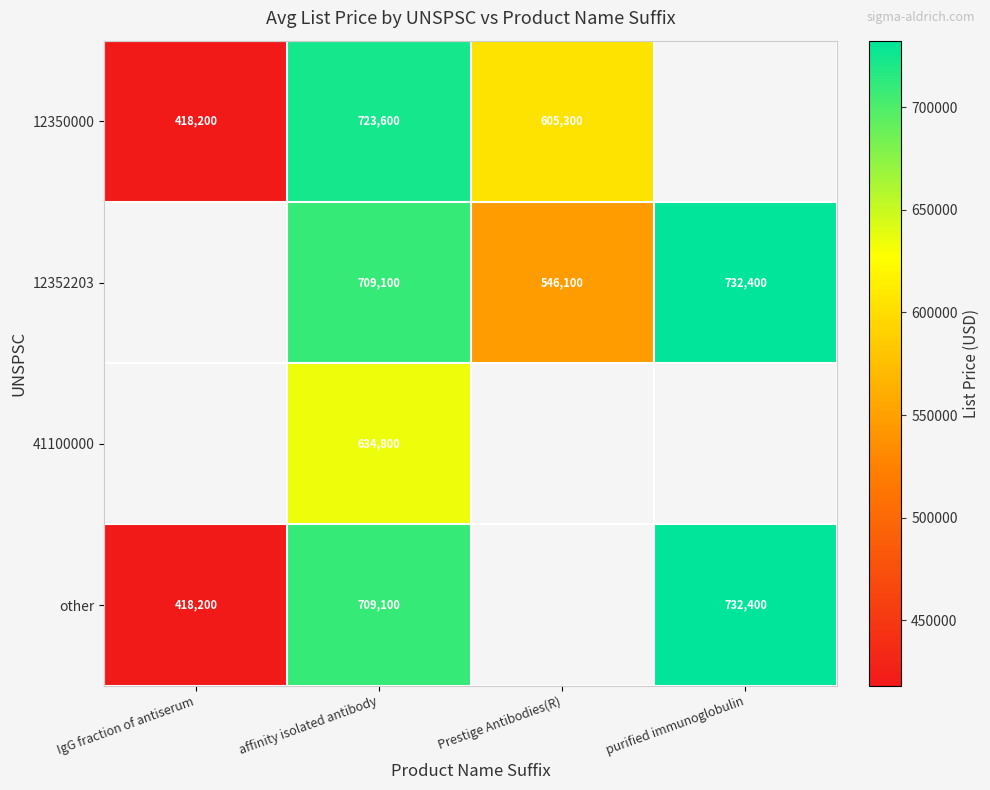

The value of other at IgG fraction of antiserum is 418200. True or false?

True